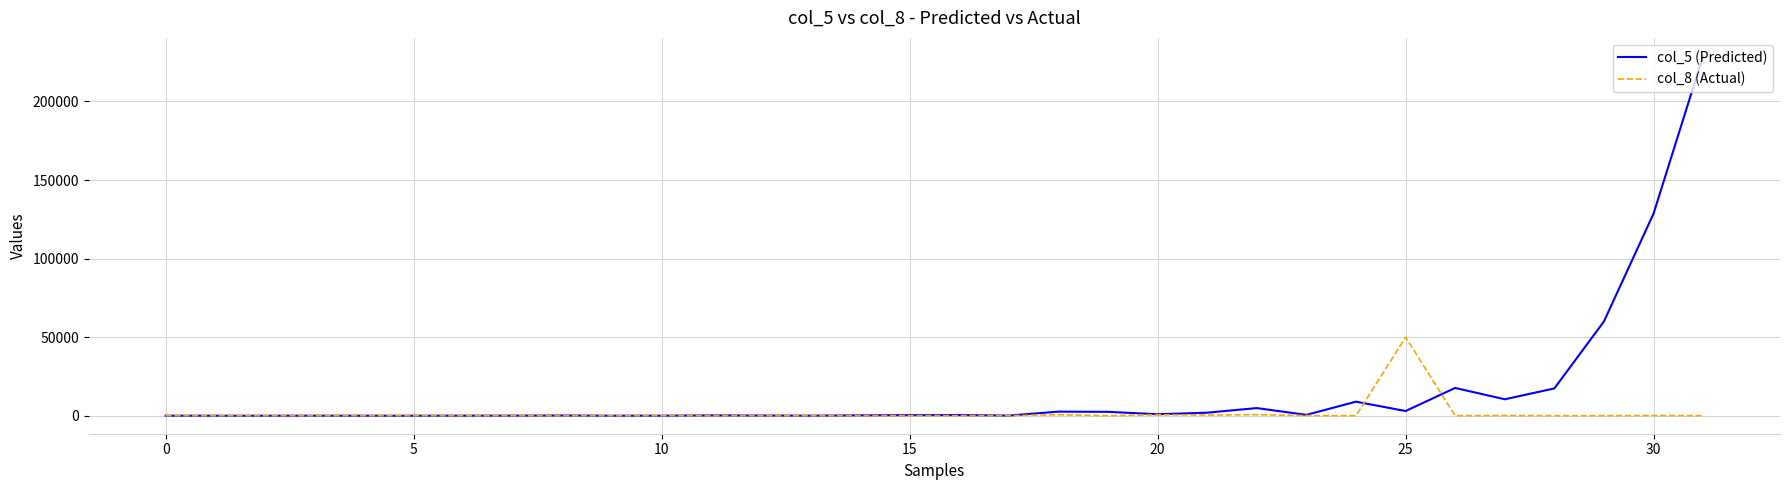

How many categories are shown in the chart?

32